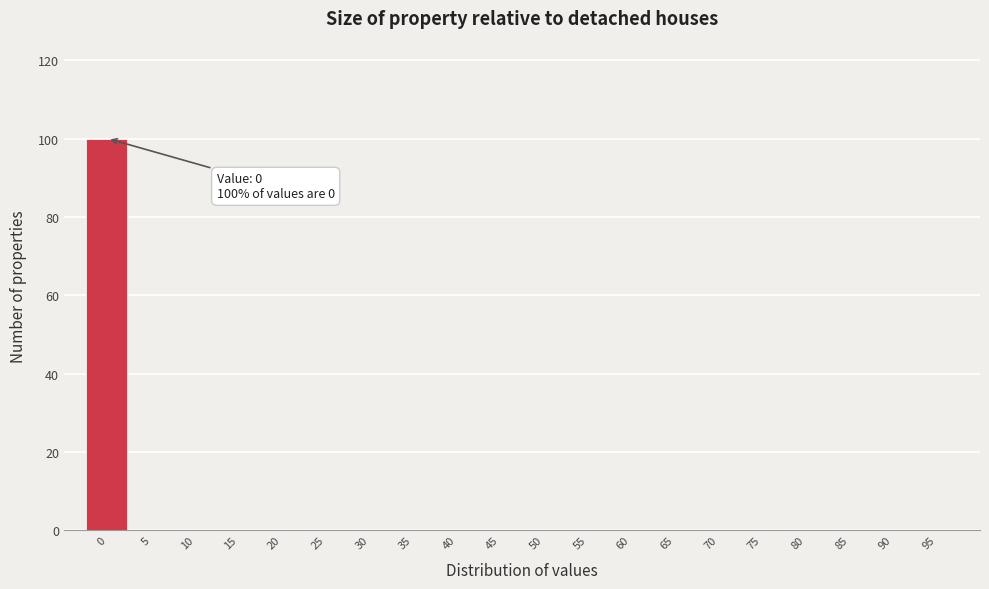

Reading left to right, transcribe all the data shown in this chart.

0=100	5=0	10=0	15=0	20=0	25=0	30=0	35=0	40=0	45=0	50=0	55=0	60=0	65=0	70=0	75=0	80=0	85=0	90=0	95=0